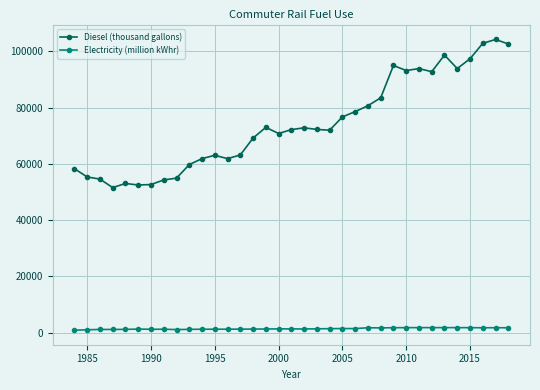

True or false: Electricity (million kWhr) has more than 1 interior local peaks.

True